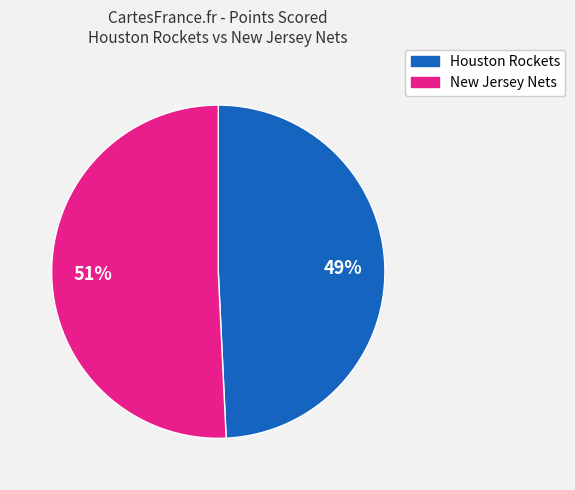

To the nearest percent, what is the average slice percentage?

50%